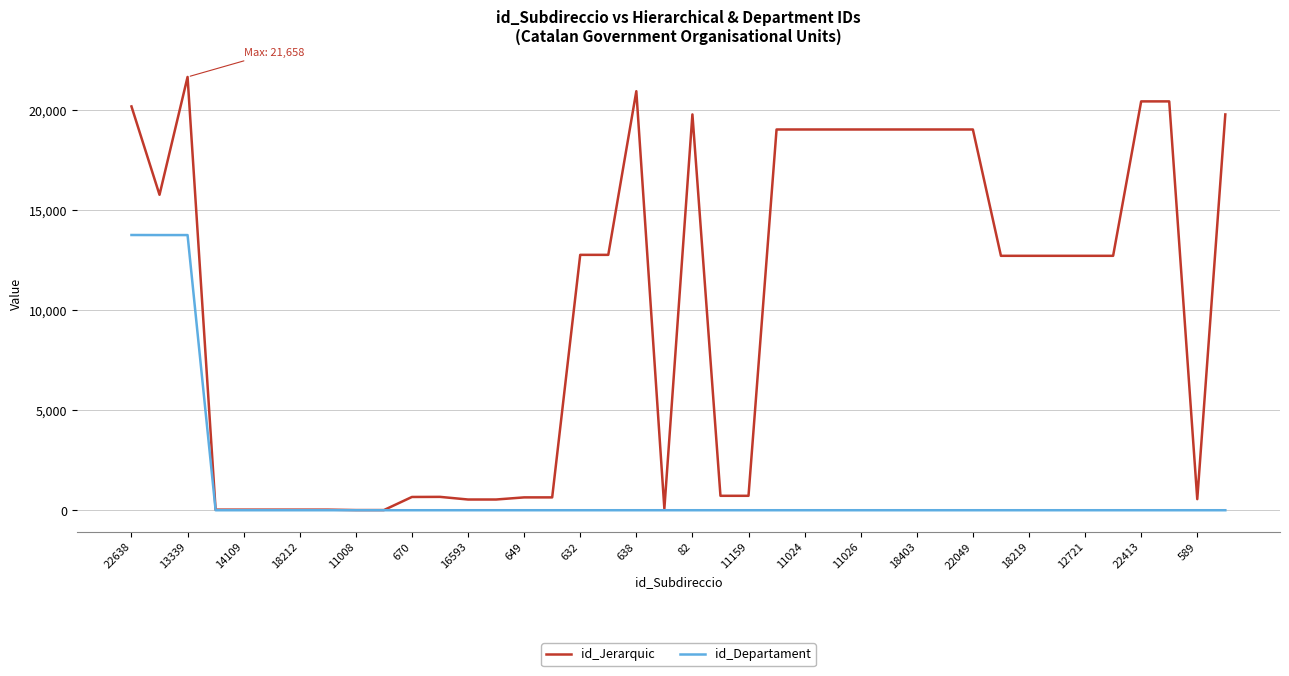

Rank the series by their maximum value, from highest to lowest.

id_Jerarquic, id_Departament